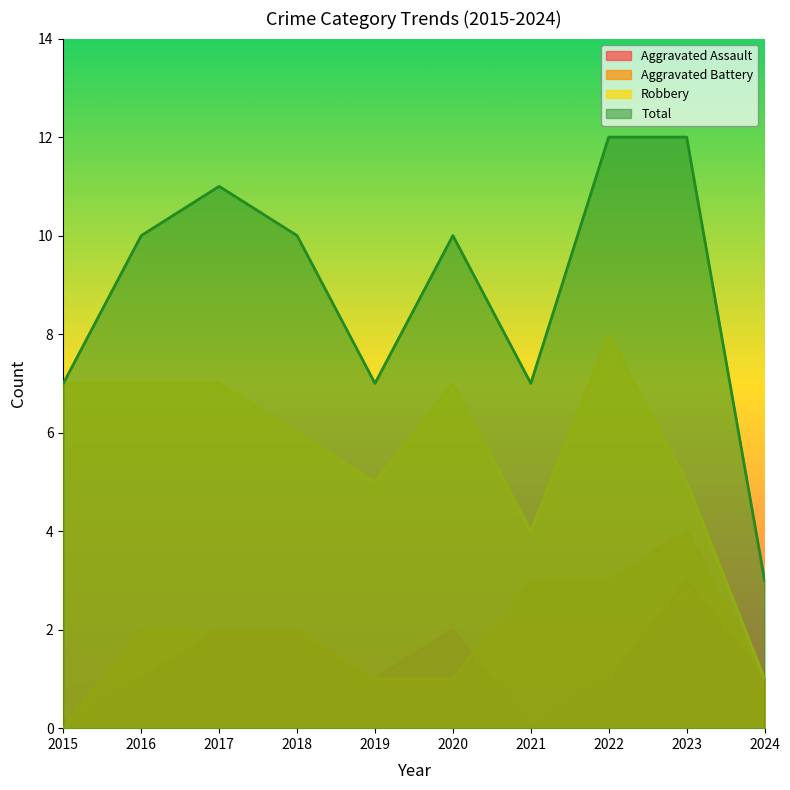

True or false: Total has more than 2 points higher than both neighbors.

False